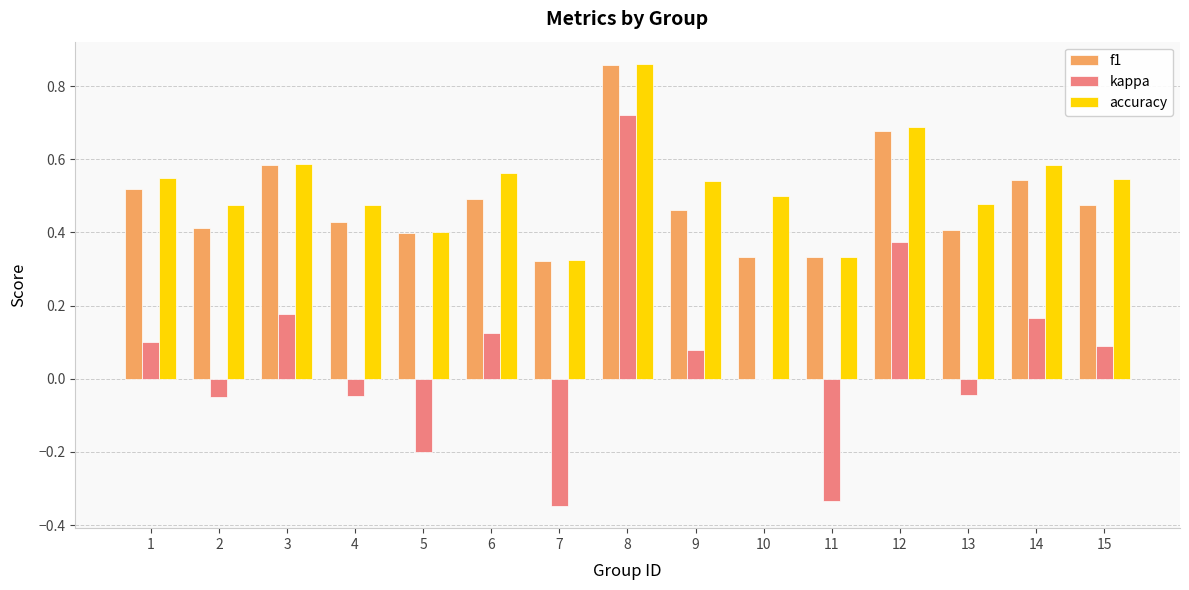

Which series changed the most between 6 and 11?

kappa